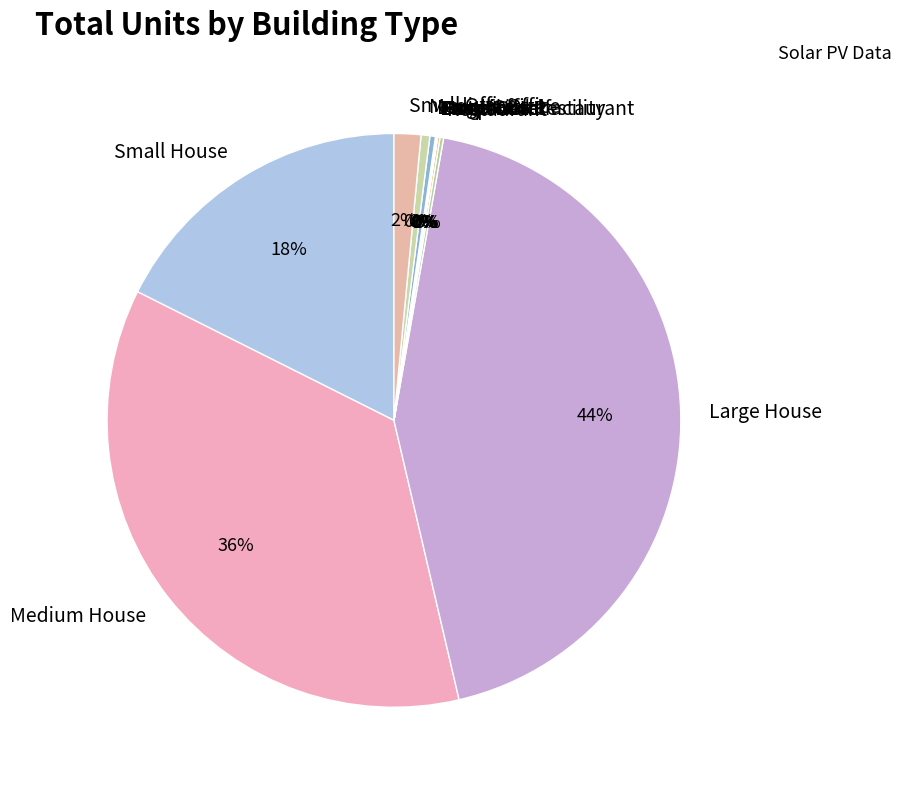

To the nearest percent, what is the average slice percentage?

8%